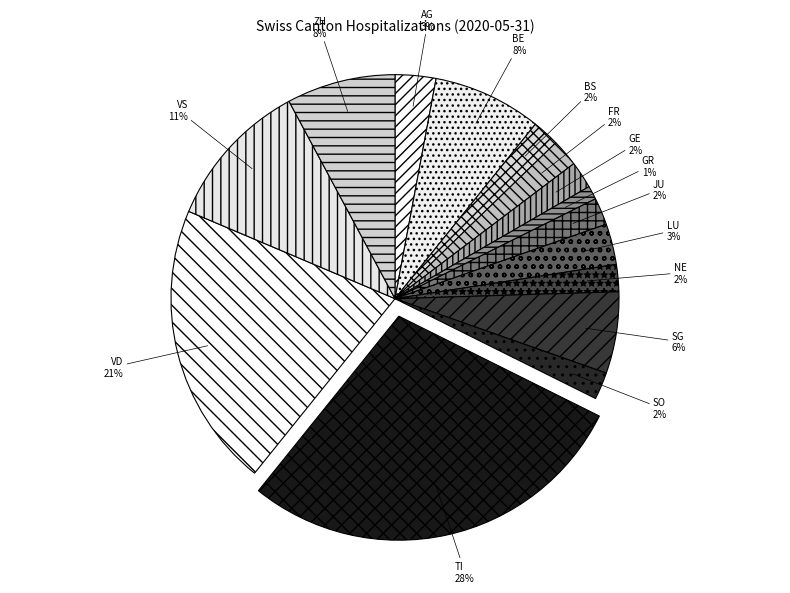

Which category has the smallest portion of the pie?

GR